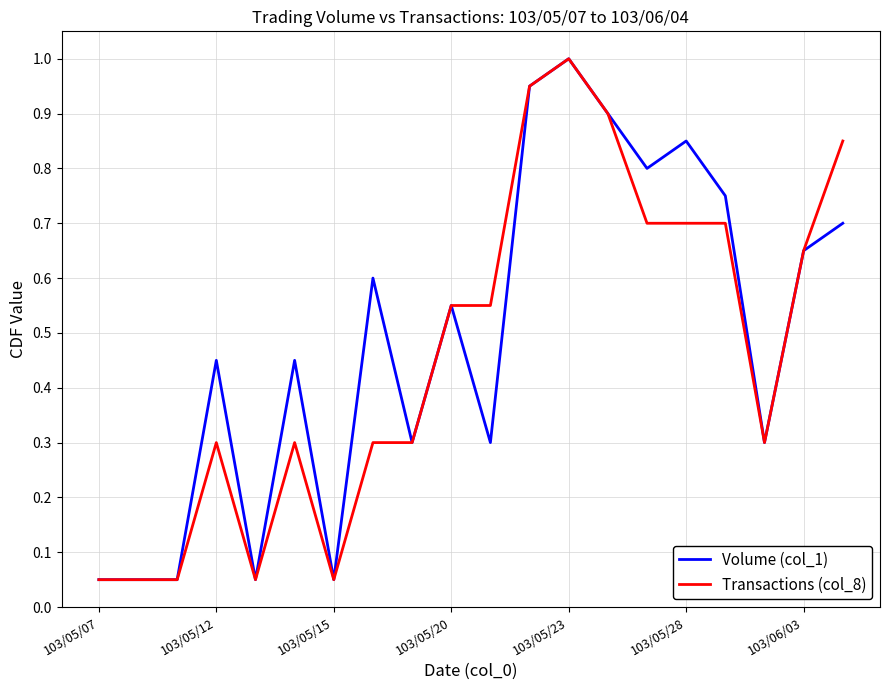

What is the maximum value shown in the chart?

1.0